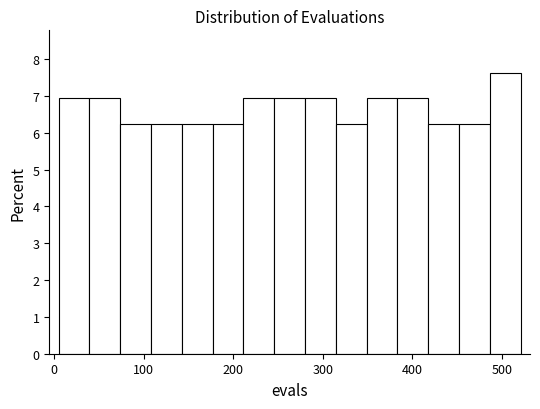

Around what value on the x-axis is the tallest bar? Give the approximate position of its centre, as read against the axis.

500